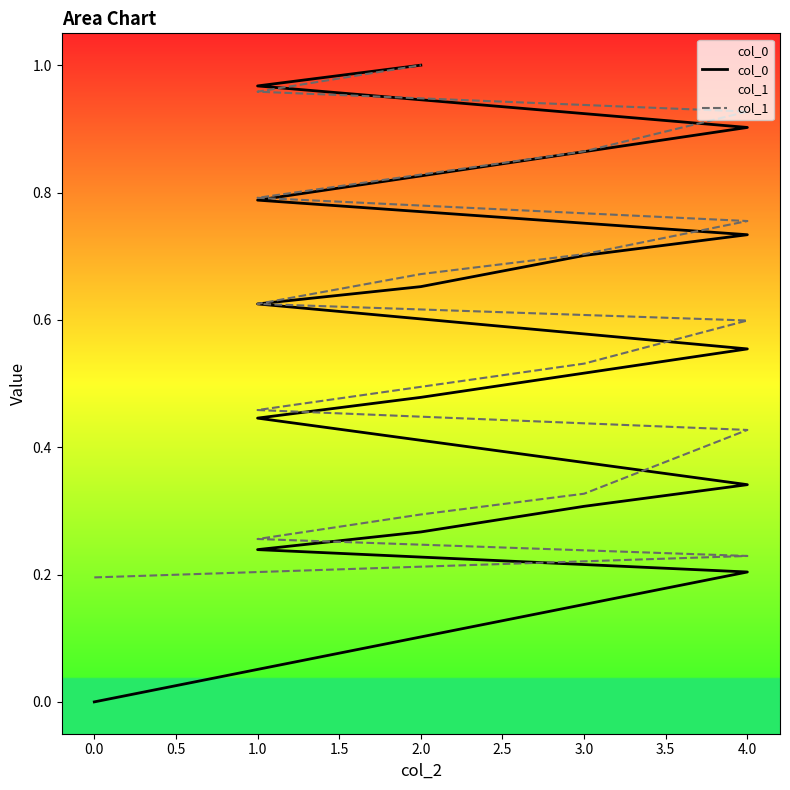

True or false: col_1 and col_0 cross at least once.

True